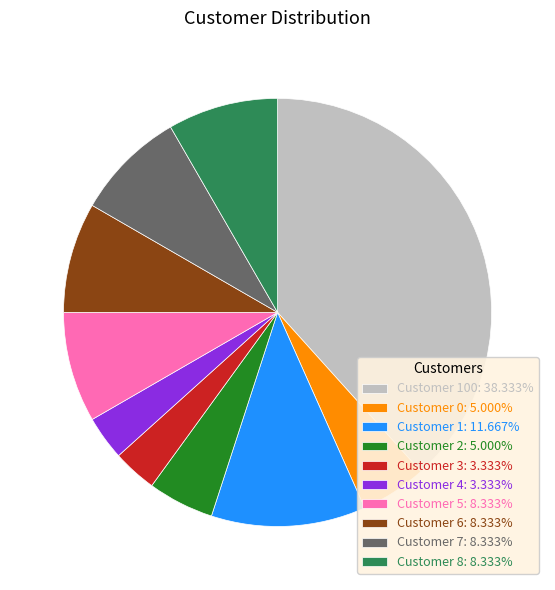

What is the ratio of the value at Customer 7: 8.333% to the value at Customer 5: 8.333%?

1.0